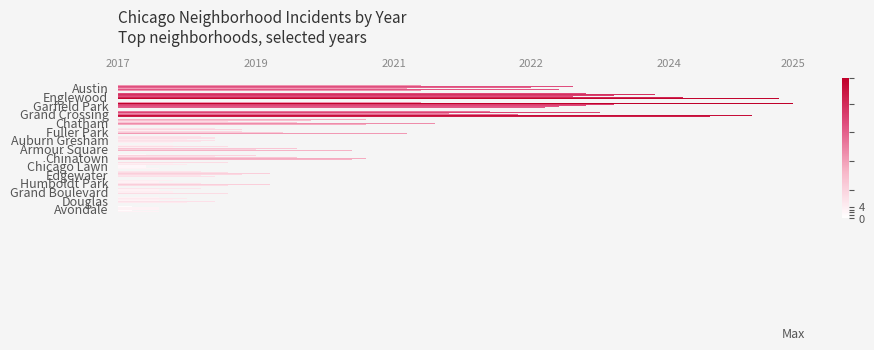

True or false: 2025 has a value of 6 at Auburn Gresham.

False